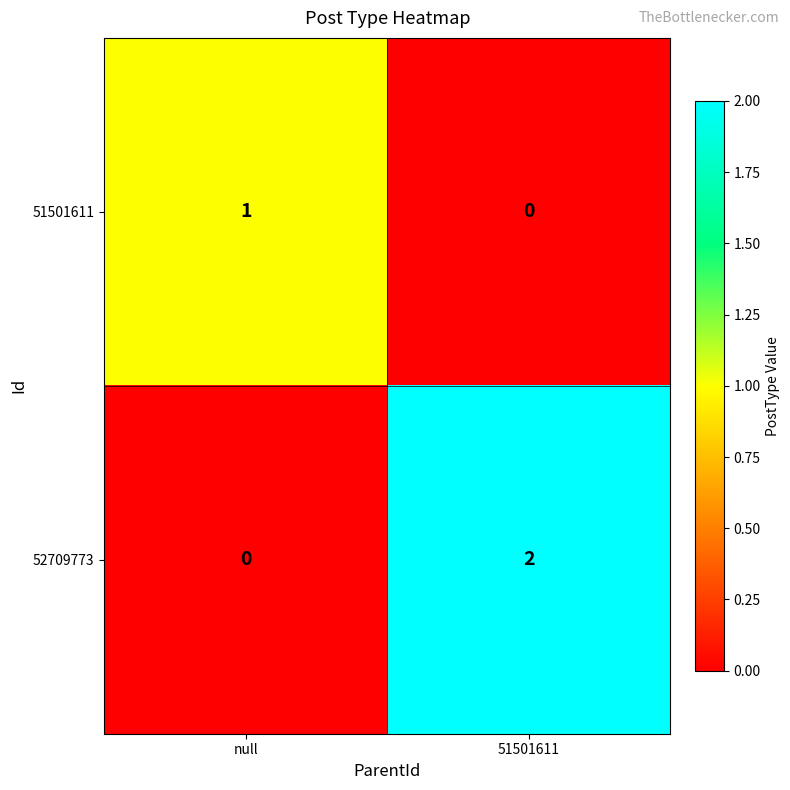

Rank the series by their maximum value, from highest to lowest.

52709773, 51501611